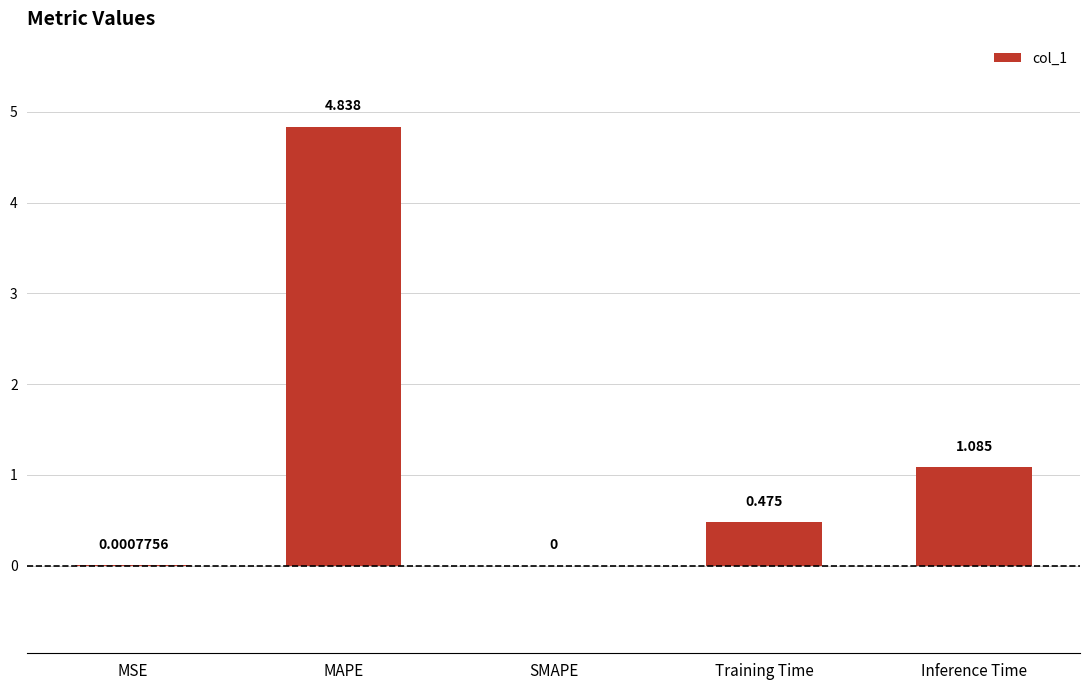

How many positive values are there?

4